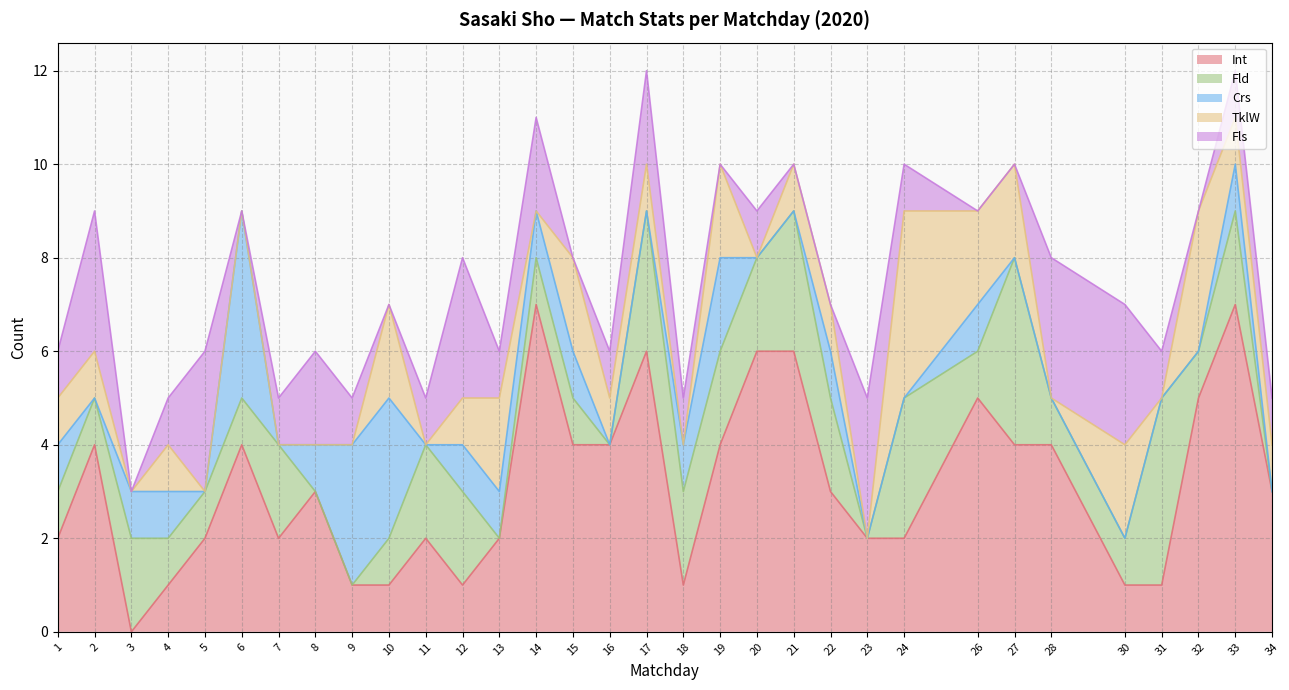

What is the total value across all series at 8?

6